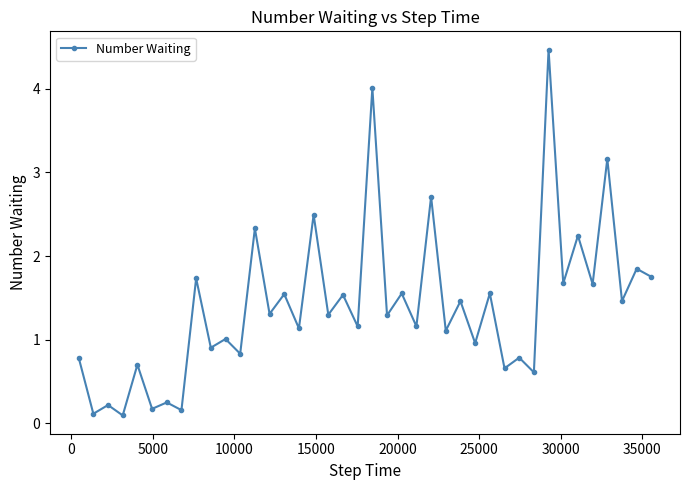

What is the average value?

1.4